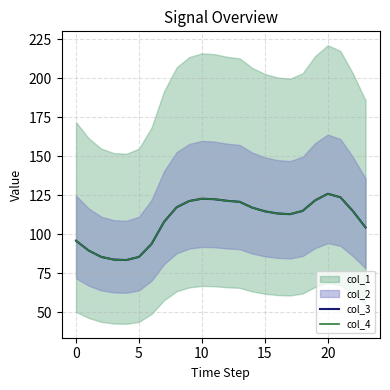

At which label is col_4 closest to 104?

23